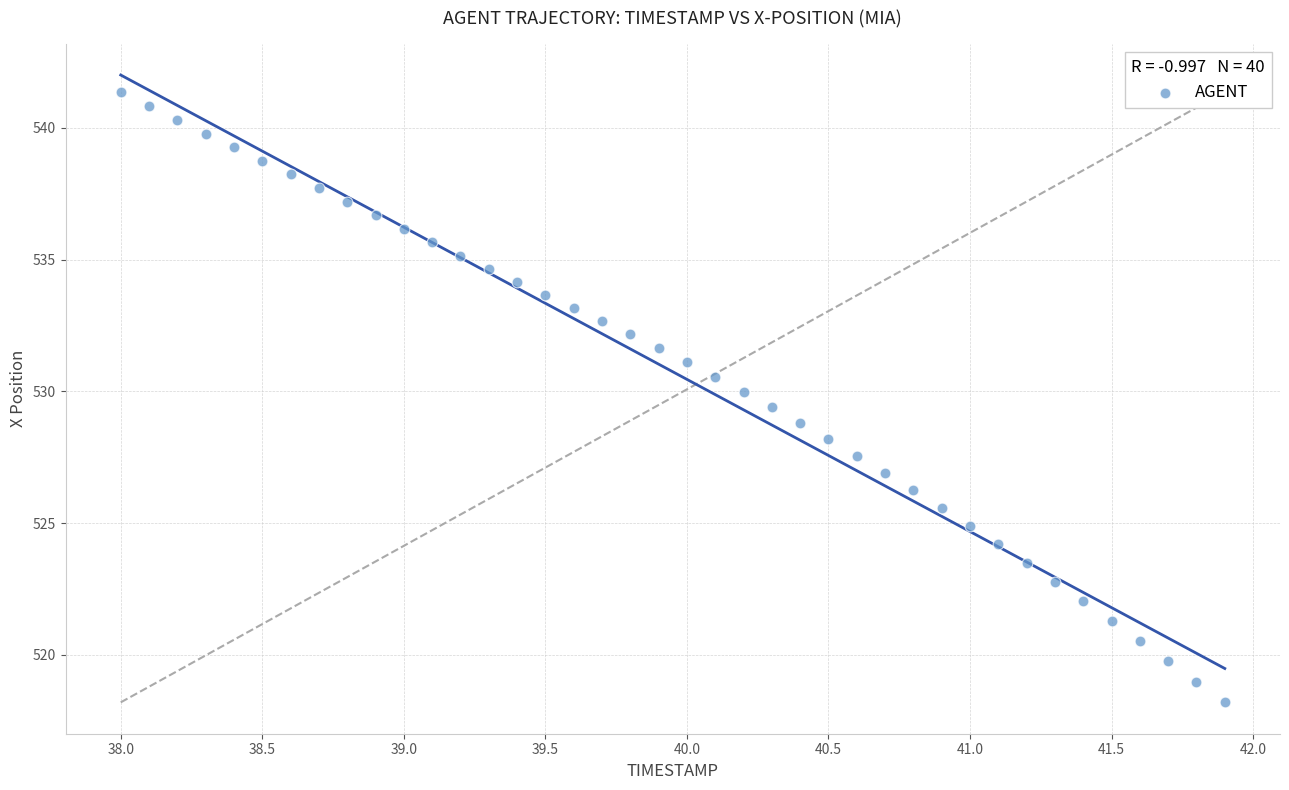

What is the range of Y values (max minus min)?

23.2